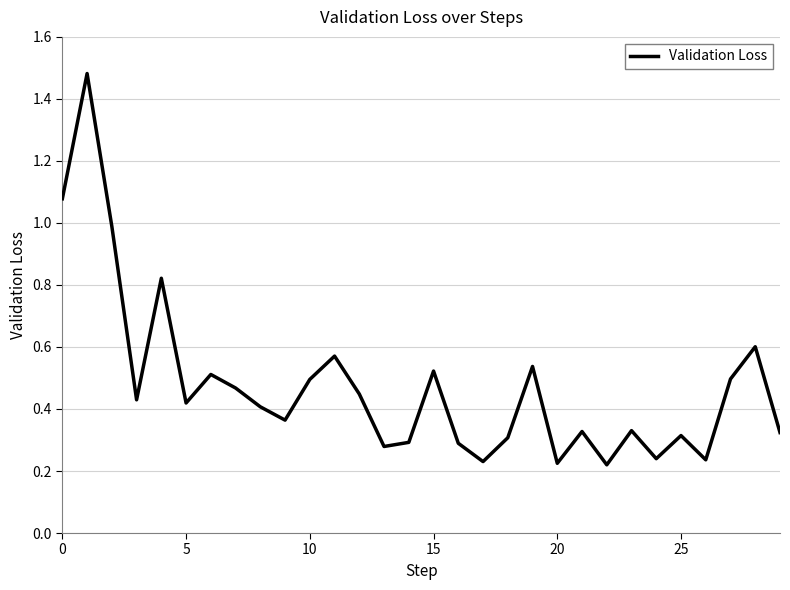

Does the chart have visible grid lines?

Yes